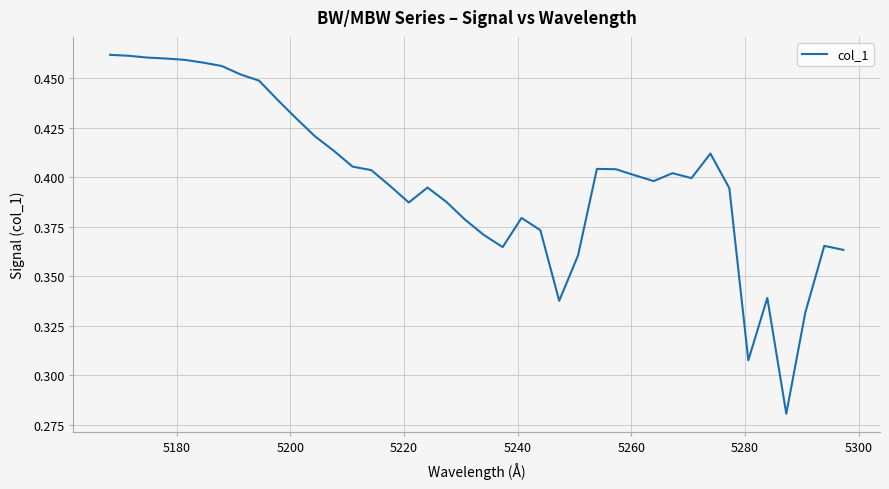

Does the chart have visible grid lines?

Yes